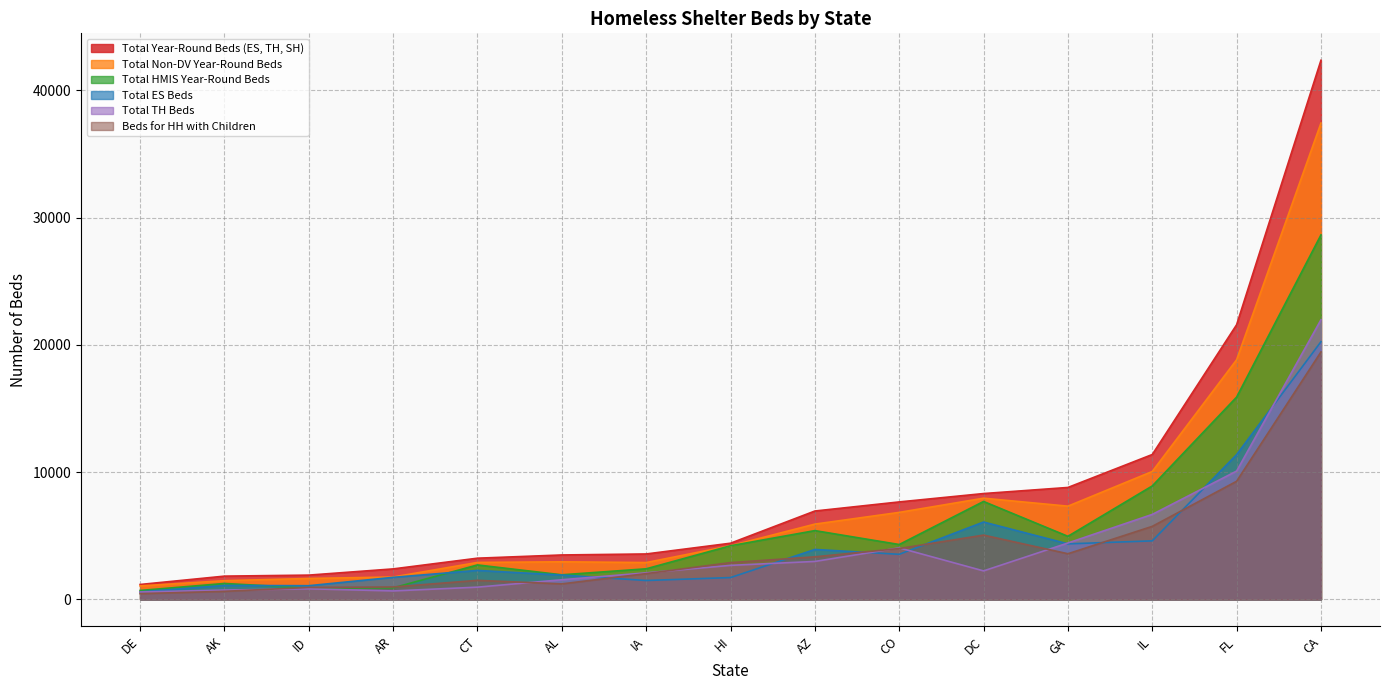

The value of Total ES Beds at CA is 20240. True or false?

True